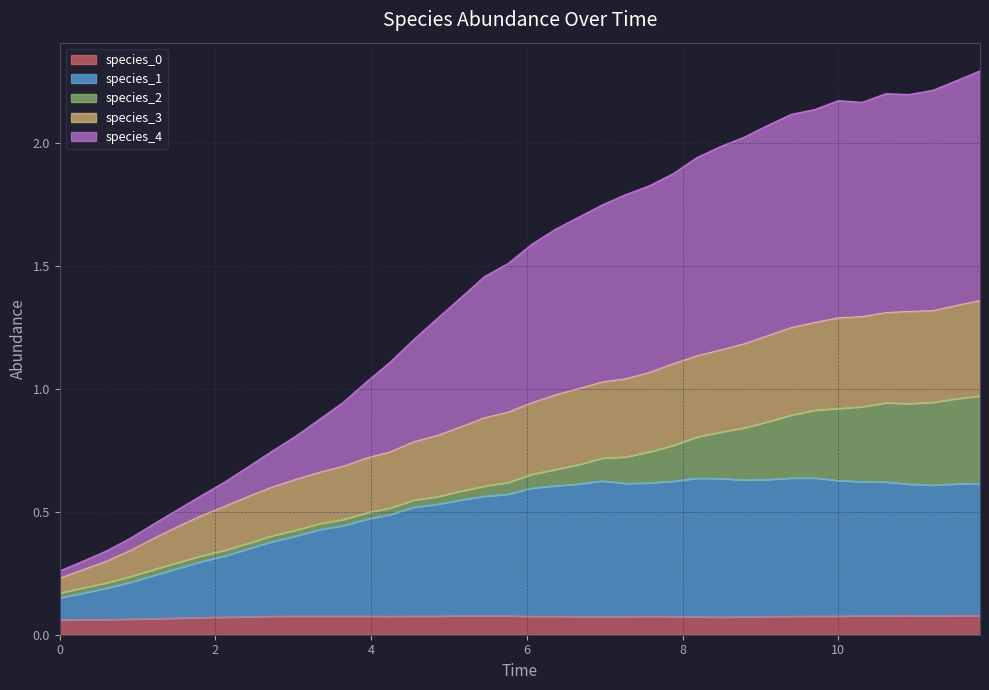

The value of species_3 at 19 is 1.5. True or false?

False